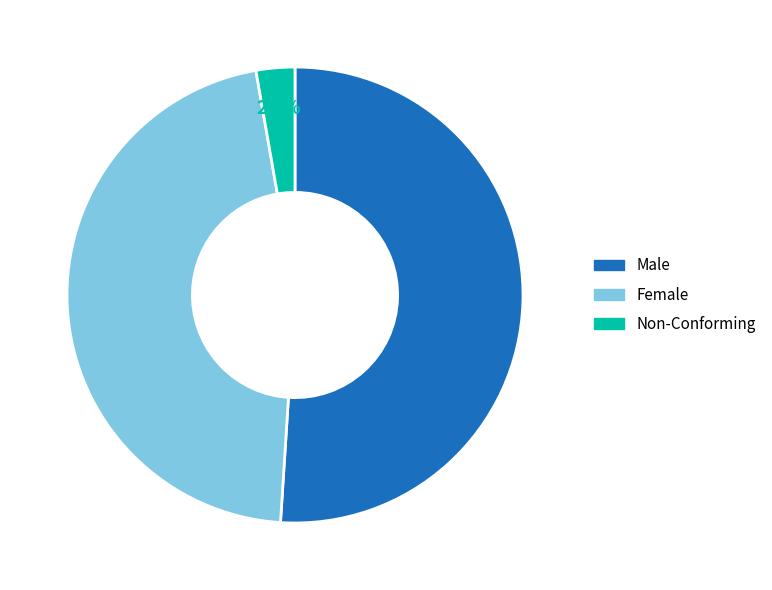

Between Non-Conforming and Female, which is larger?

Female